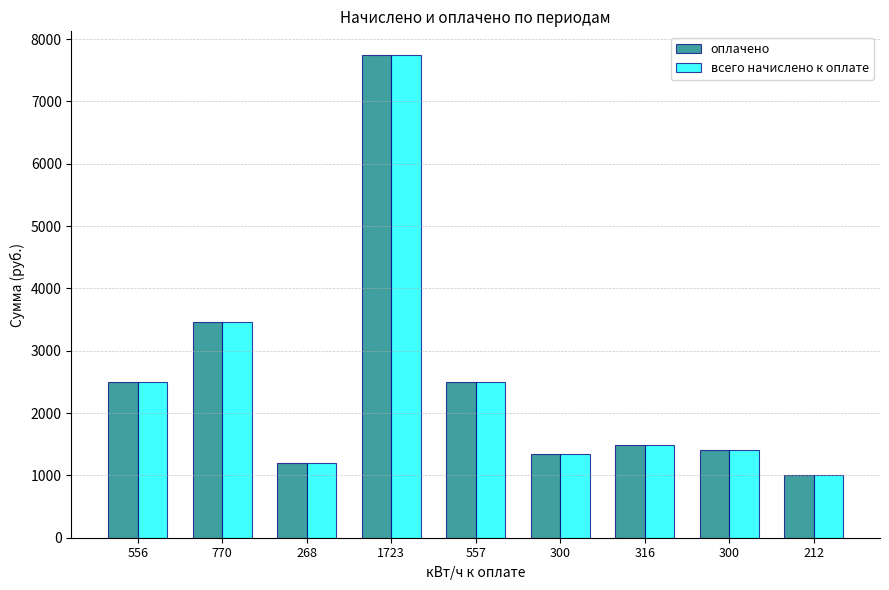

What are all the series names shown in the legend?

оплачено, всего начислено к оплате